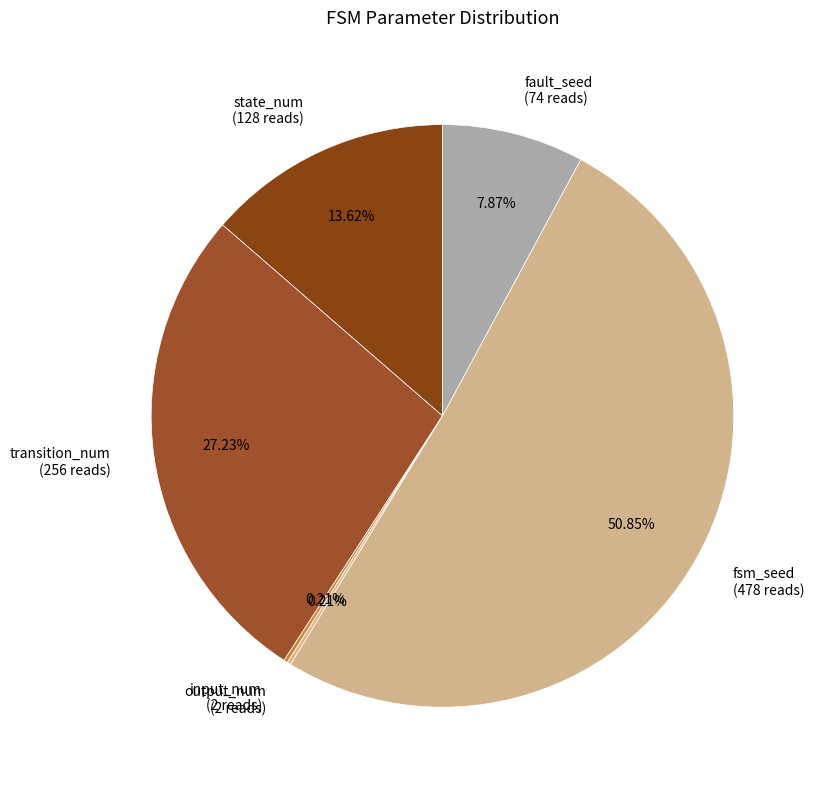

Is fsm_seed the majority of the pie?

Yes